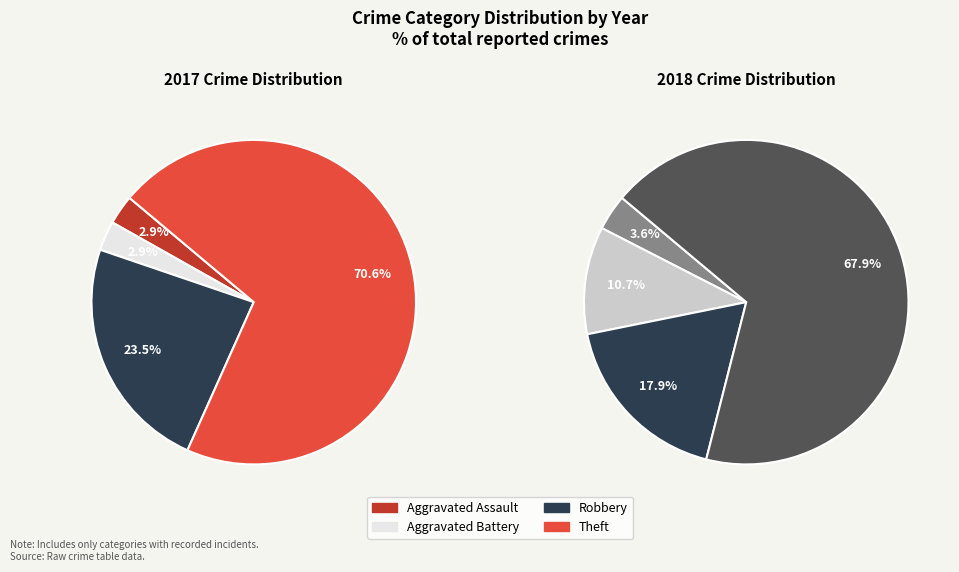

Approximately how many times larger is the value at Theft compared to Aggravated Assault?

24.0